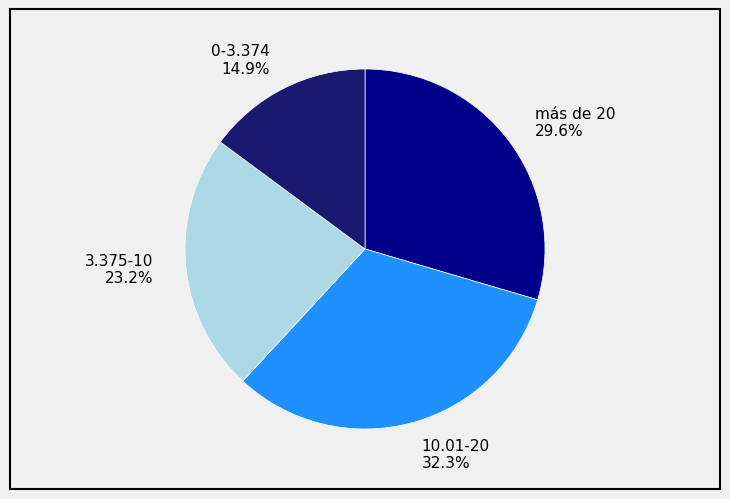

What percentage is NOT represented by 3.375-10 23.2%?

76.8%